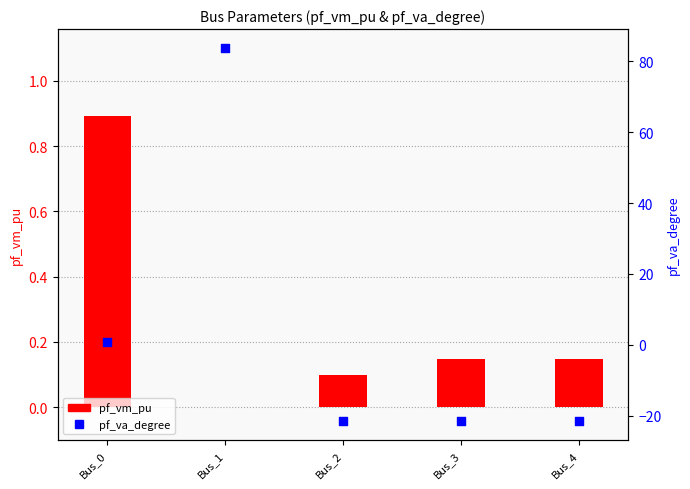

Which series reaches the maximum Y coordinate?

pf_va_degree